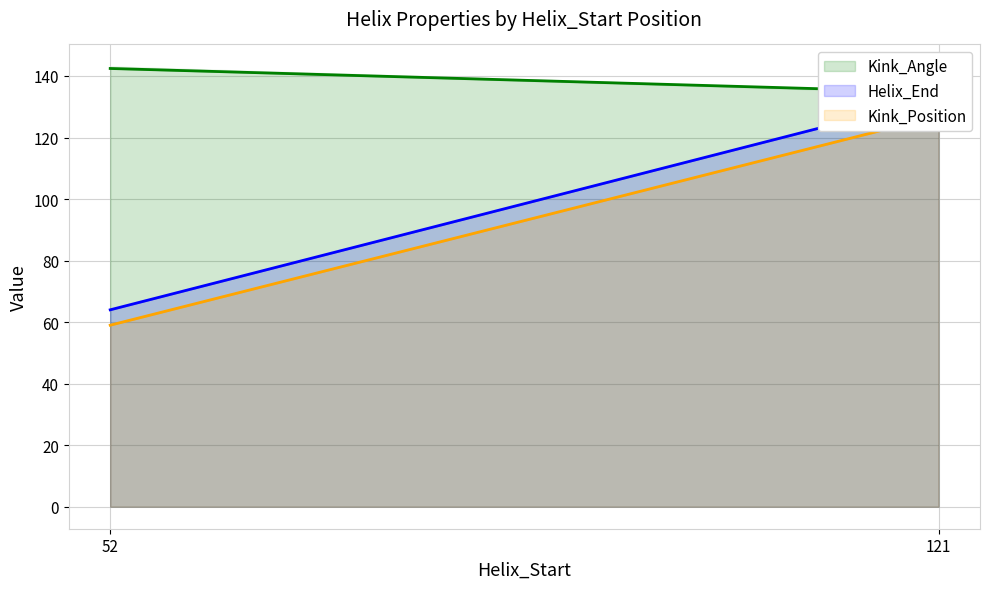

What is the value of the Kink_Angle point at the 2nd from the left?

134.8